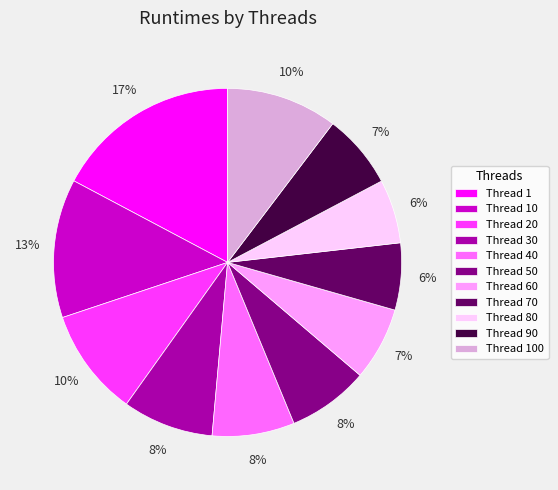

Which has a higher value, Thread 70 or Thread 20?

Thread 20